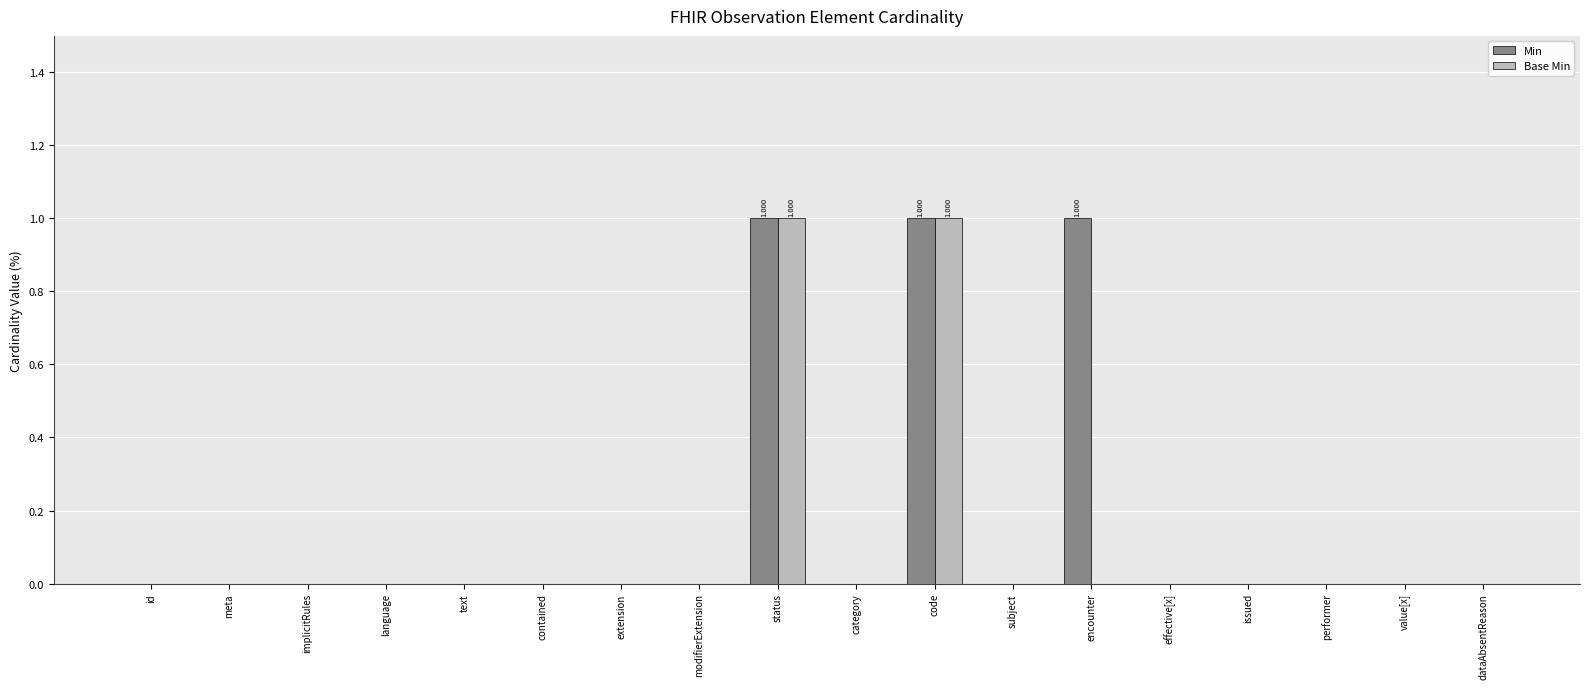

What are all the series names shown in the legend?

Min, Base Min